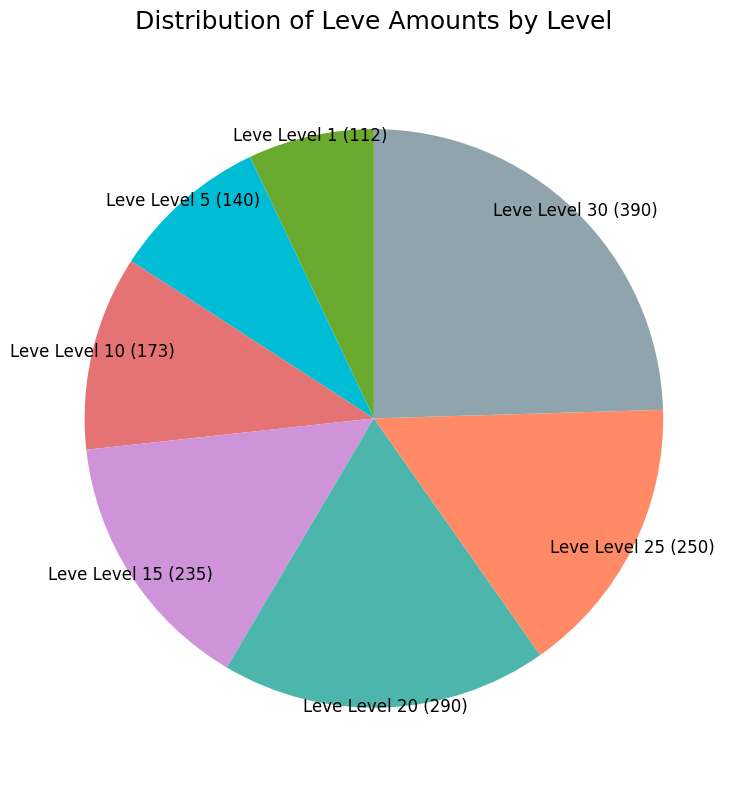

Count the number of slices in the pie.

7